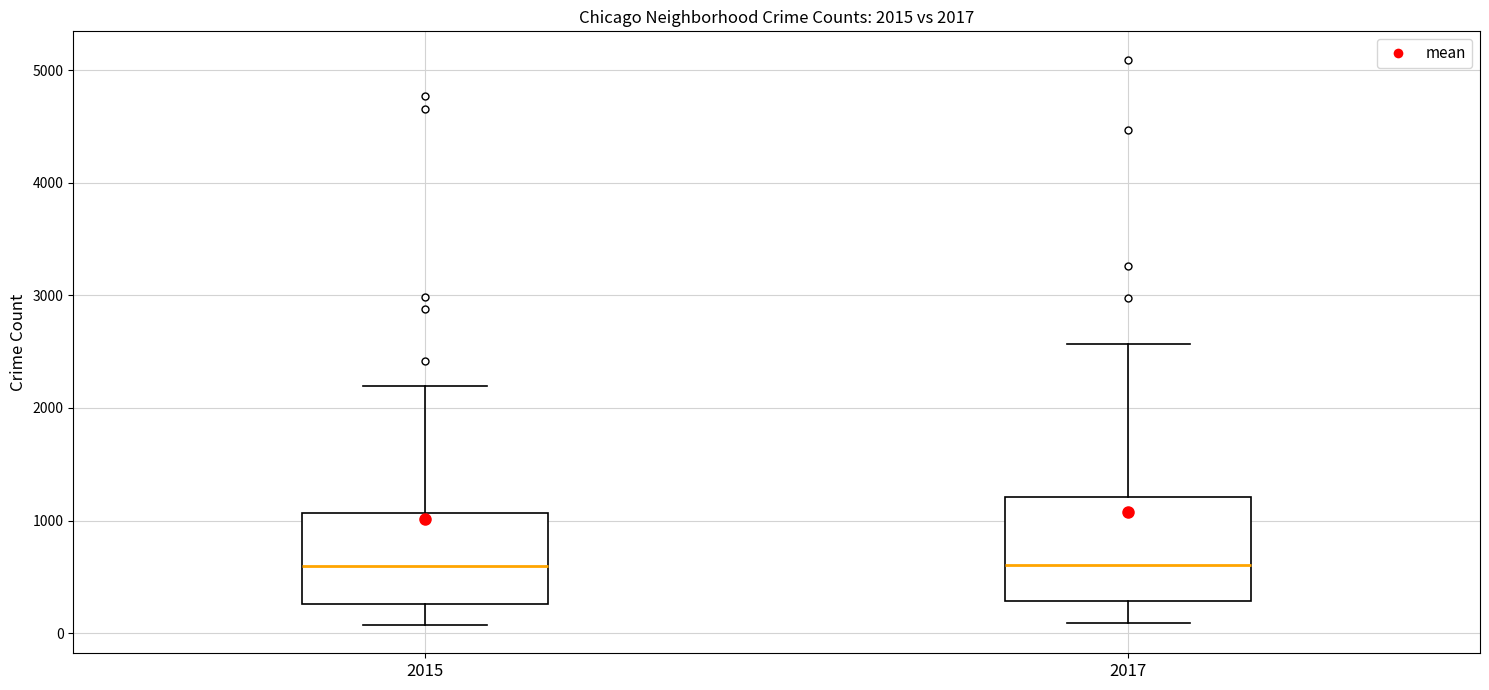

Comparing the boxes themselves (not the whiskers), which one is the tallest?

2017